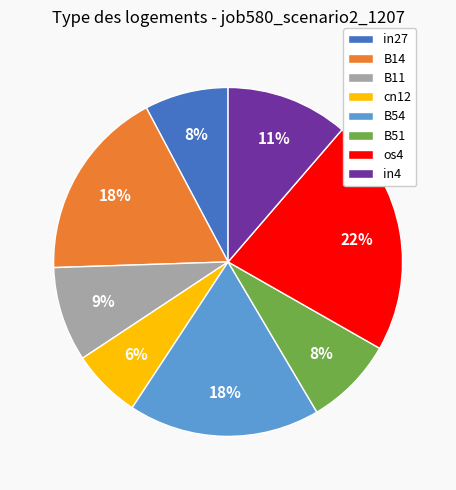

Combined, do B51 and B14 account for over 50%?

No